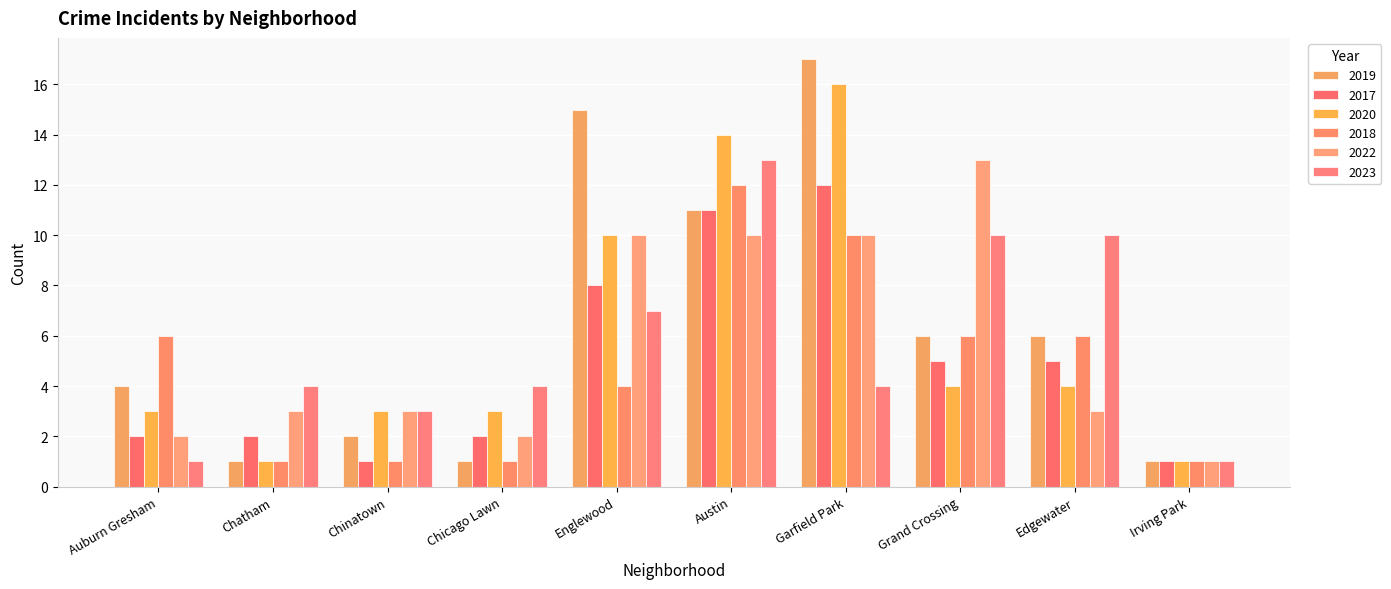

Count the 2018 values in the range 1 to 6.

8